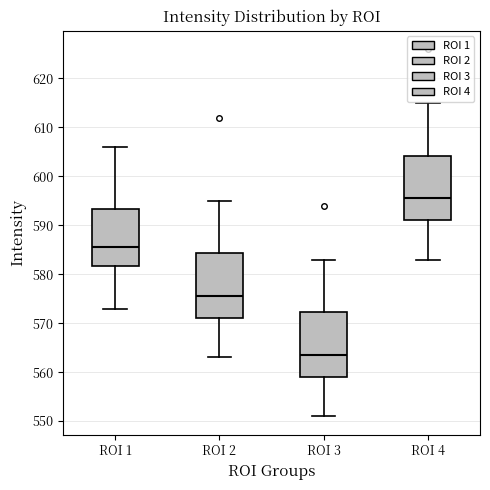

Where is the lower edge of the box for ROI 3 on the y-axis? The values are not printed on the chart, so give them approximately, as read against the axis.

559